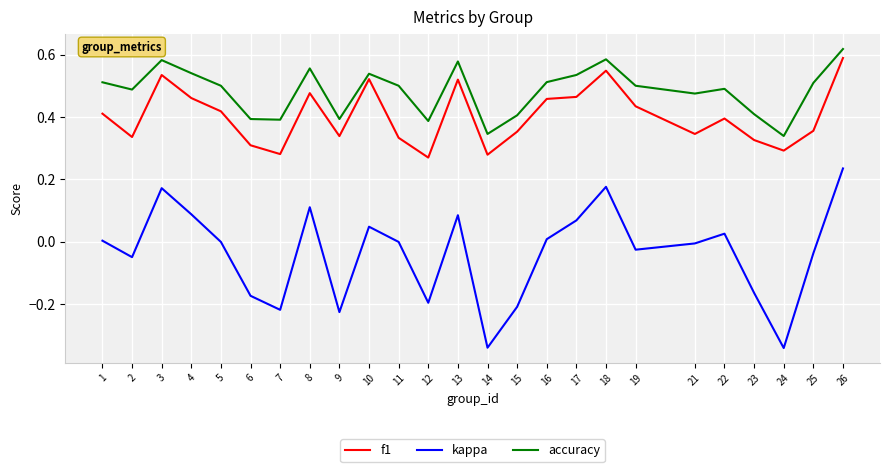

What is the sum of all accuracy values?

12.1